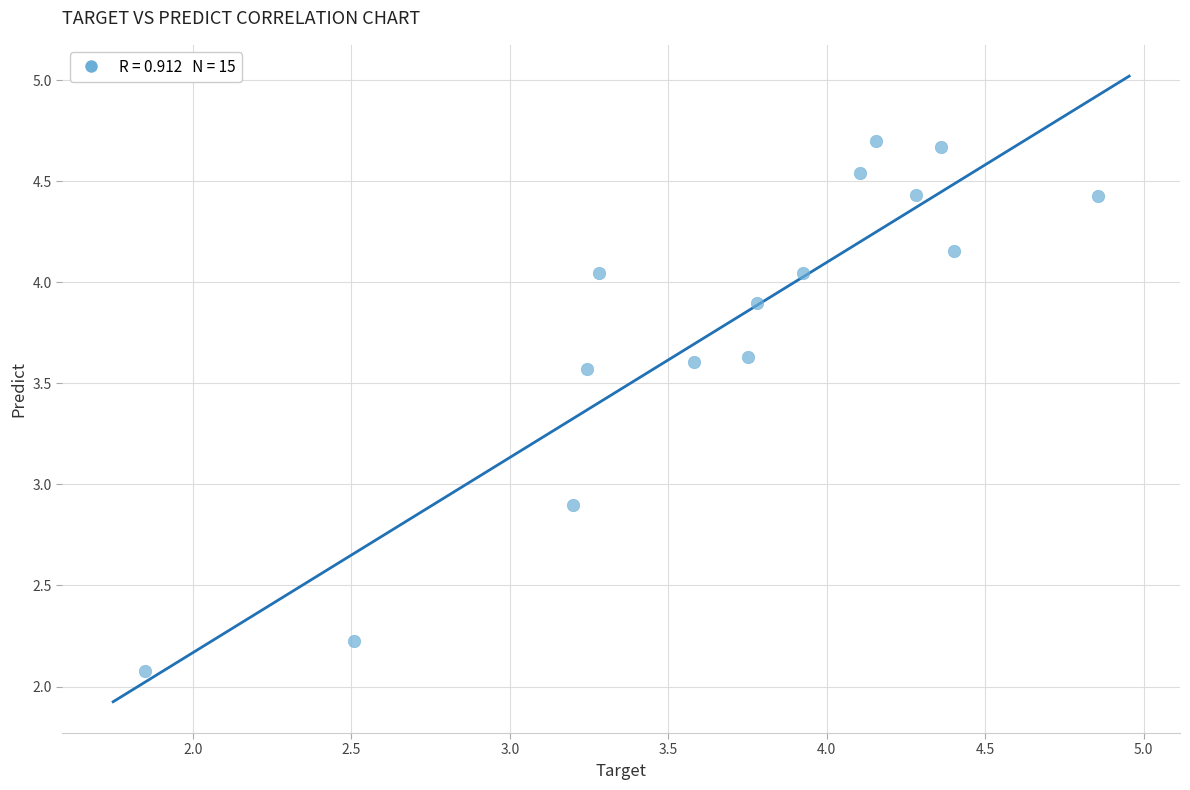

What Y value in the scatter plot is closest to 3?

2.9